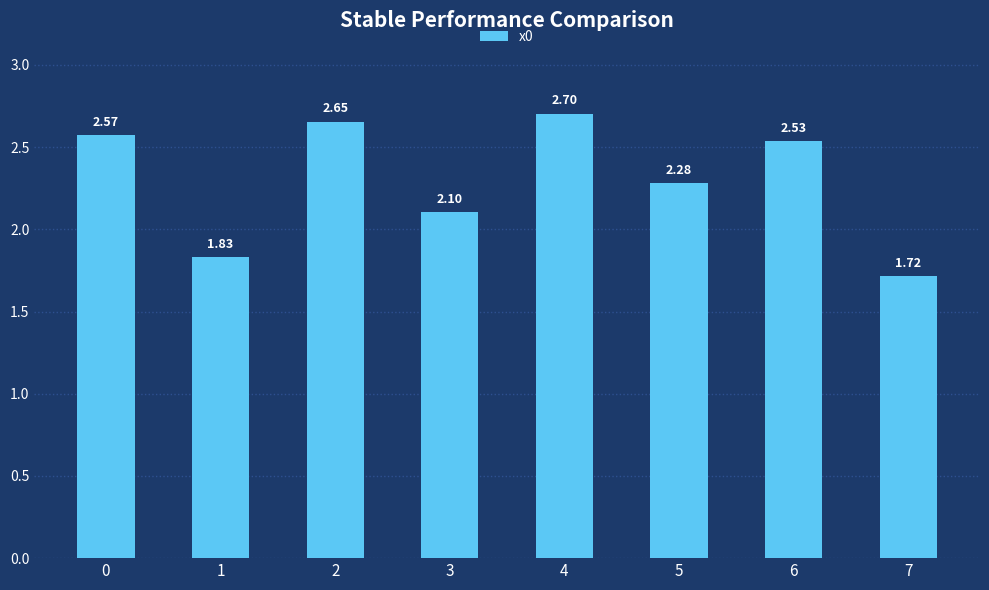

What is the value of the 5th bar from the left?

2.7